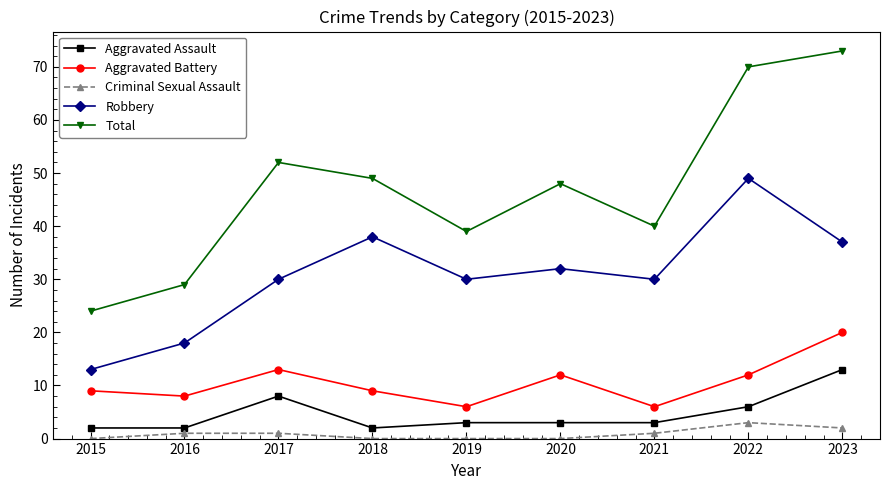

What is the value of the Robbery point at the 5th from the left?

30